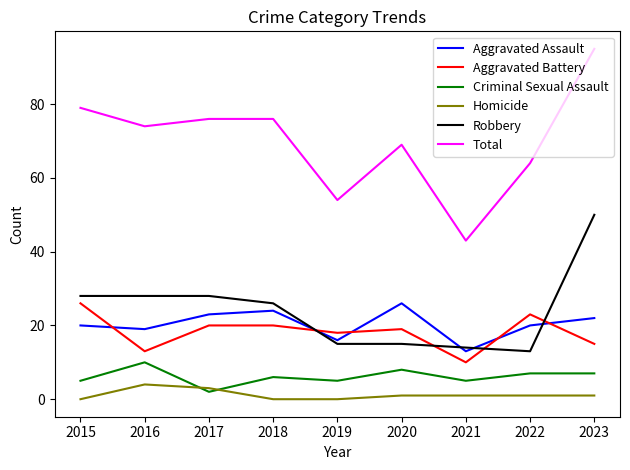

At how many categories does at least one series exceed 56?

7